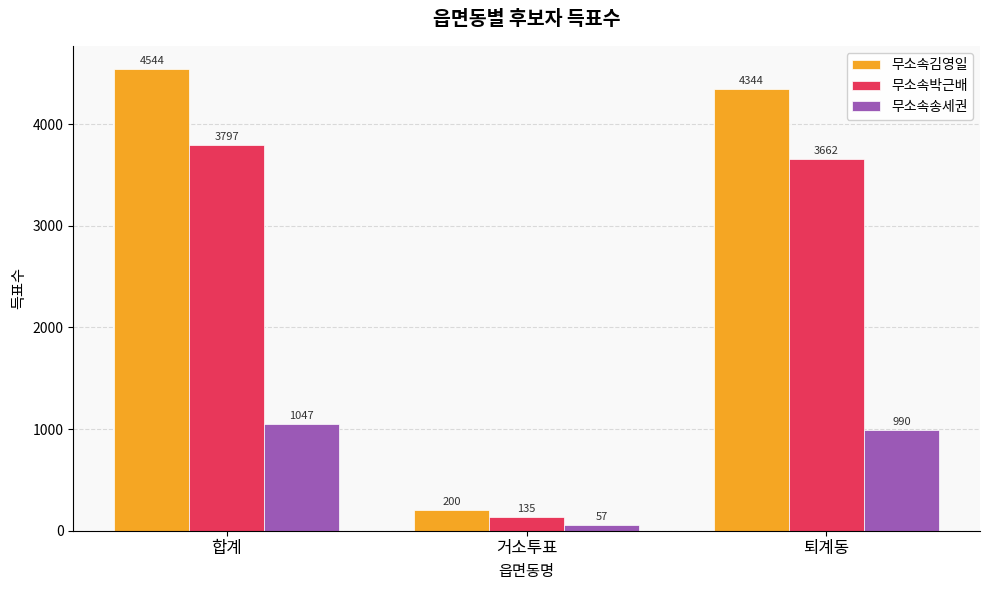

What is the difference between the maximum and minimum values in the 무소속김영일 series?

4344